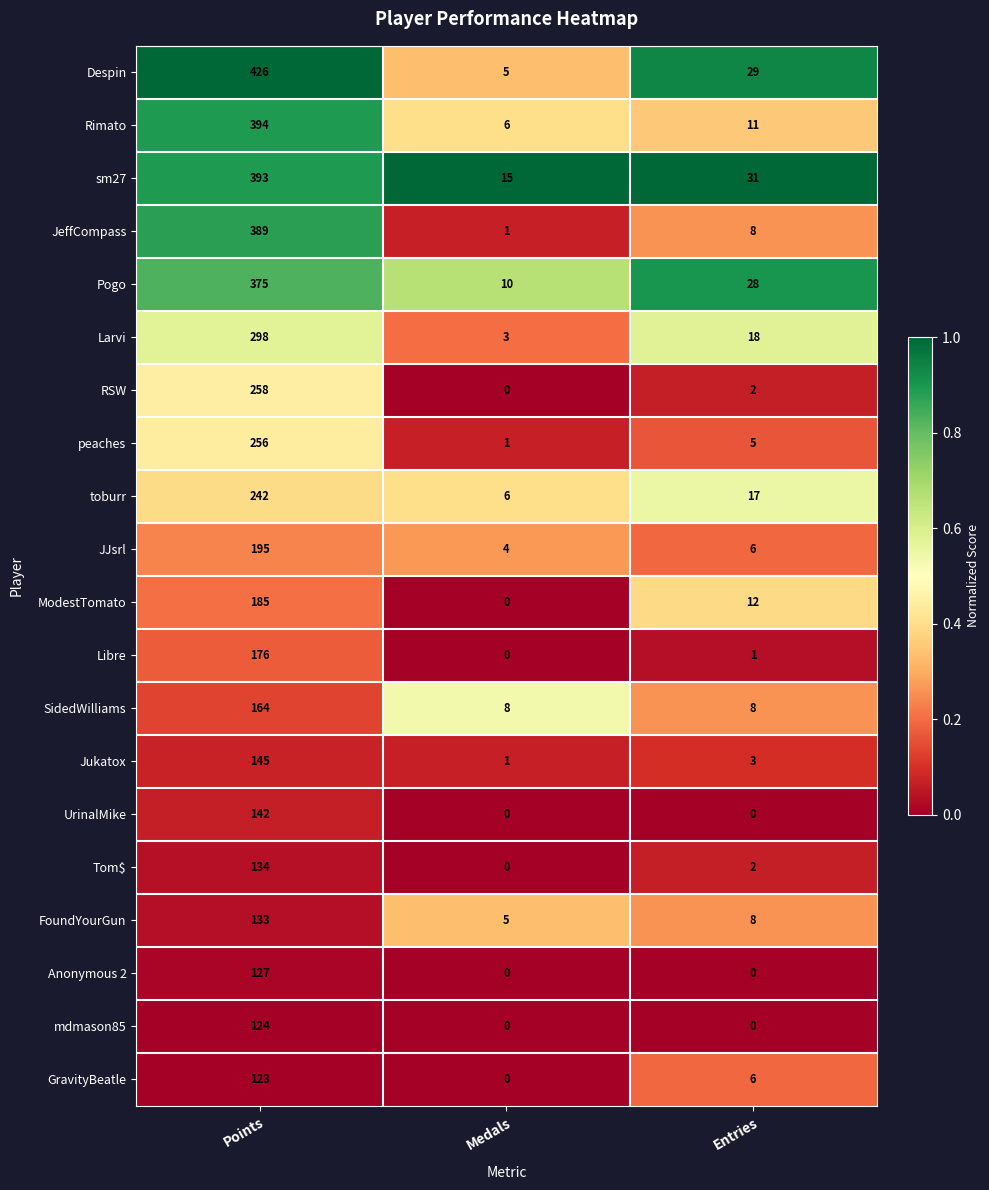

At how many categories does at least one series exceed 0?

3